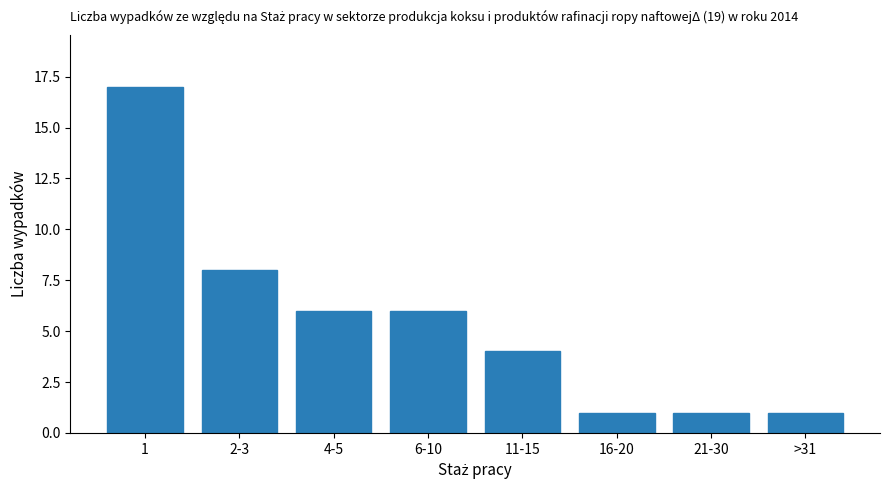

What is the greatest value displayed?

17